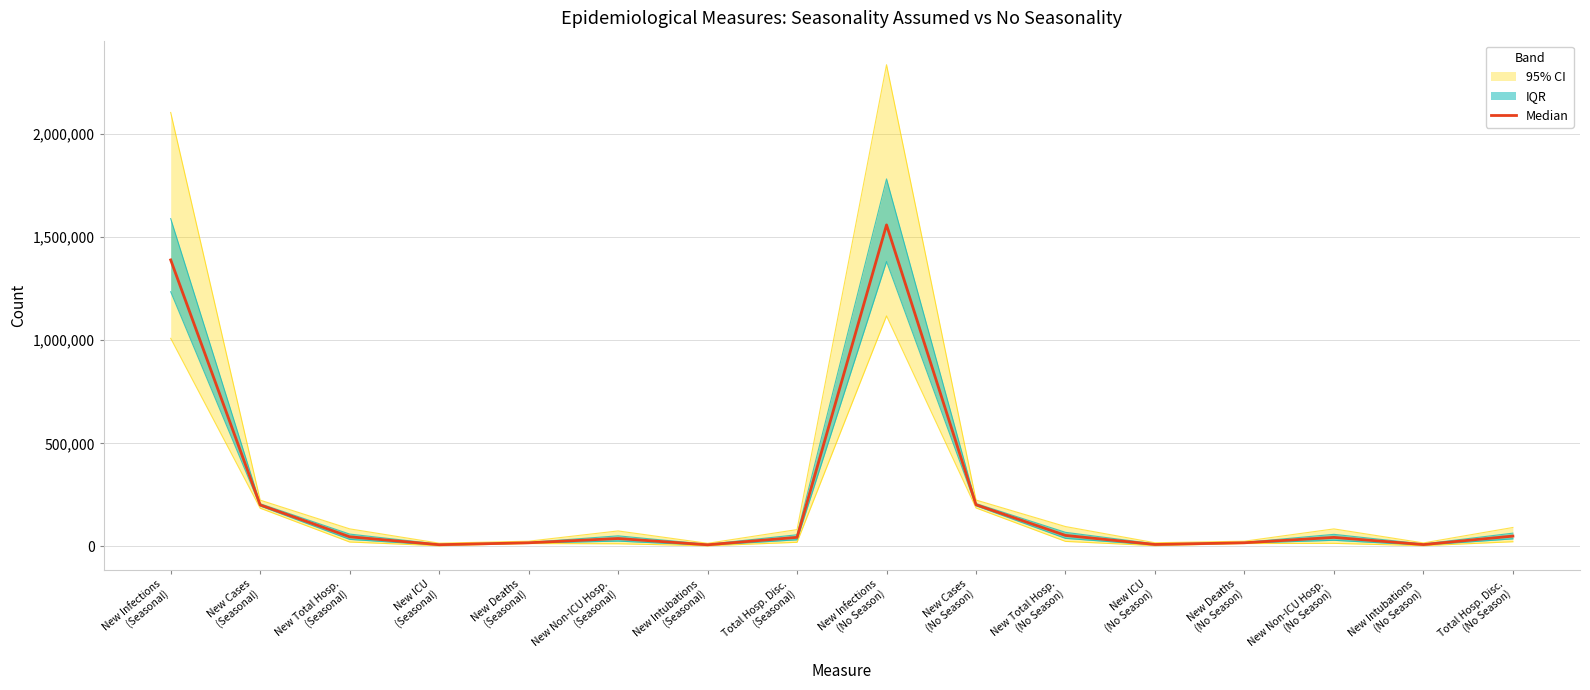

Where is the first local minimum?

New ICU
(Seasonal)